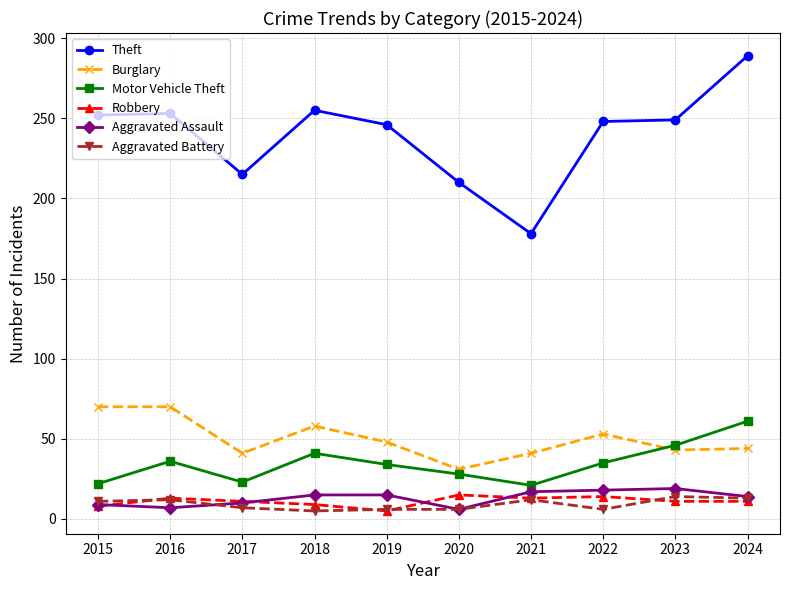

True or false: Robbery has more than 1 points higher than both neighbors.

True